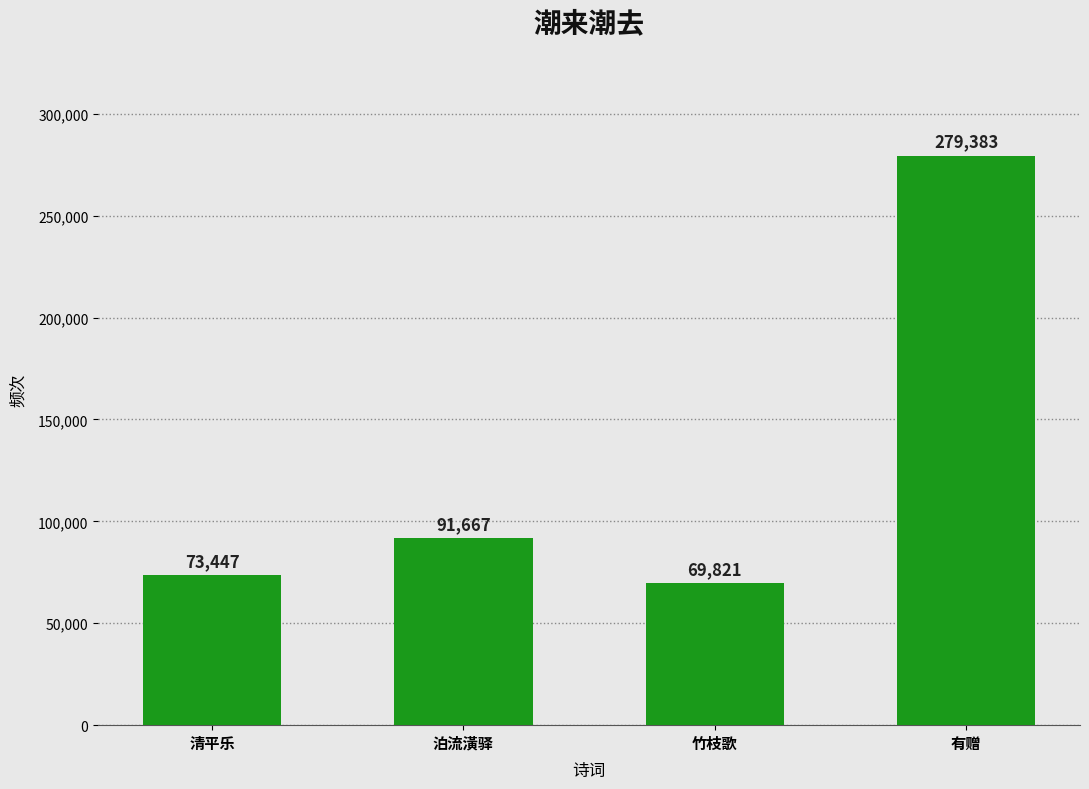

Reading left to right, what are all the values shown in this chart?

清平乐=73447	泊流潢驿=91667	竹枝歌=69821	有赠=279383